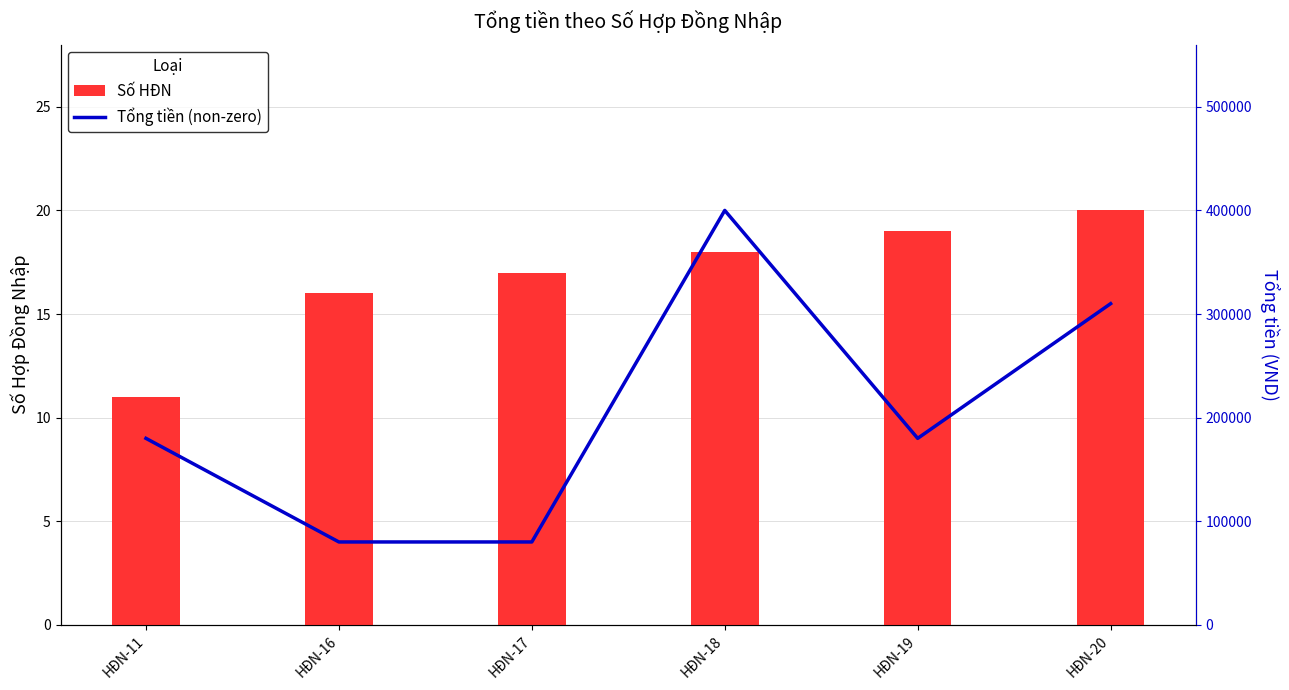

At which category is the sum across all series the highest?

HĐN-18